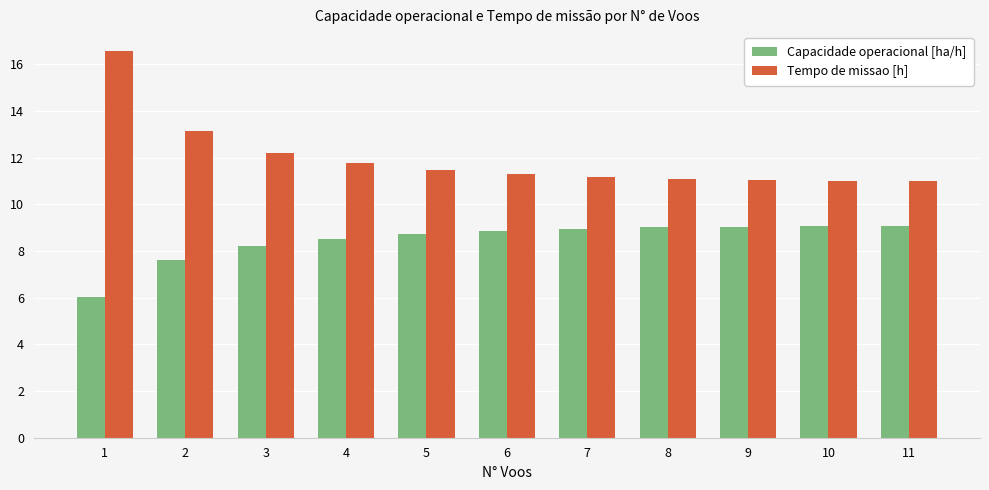

What is the difference between the maximum and minimum values in the Capacidade operacional [ha/h] series?

3.0